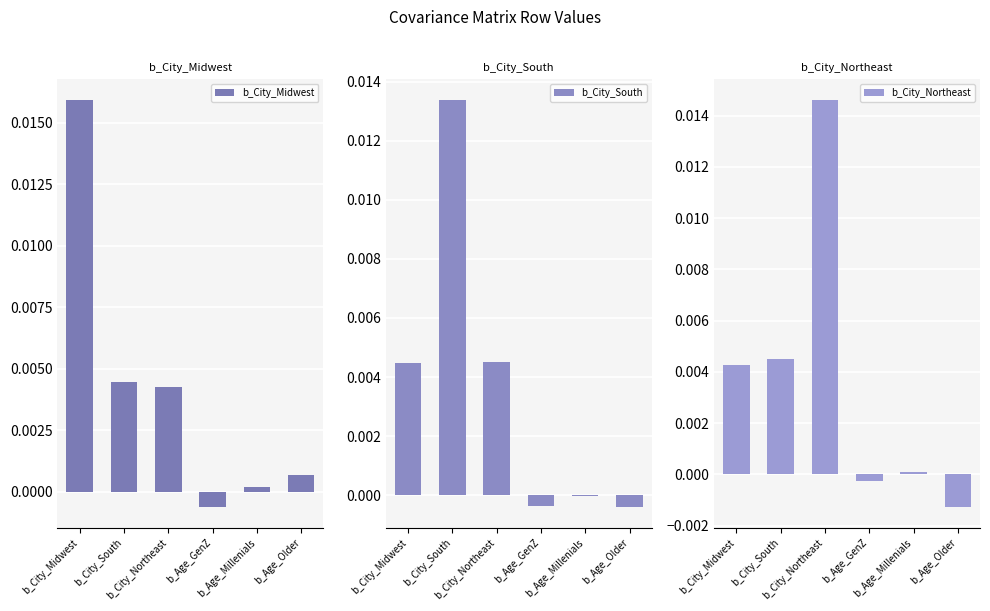

Which label corresponds to the smallest value in the chart?

b_Age_Older